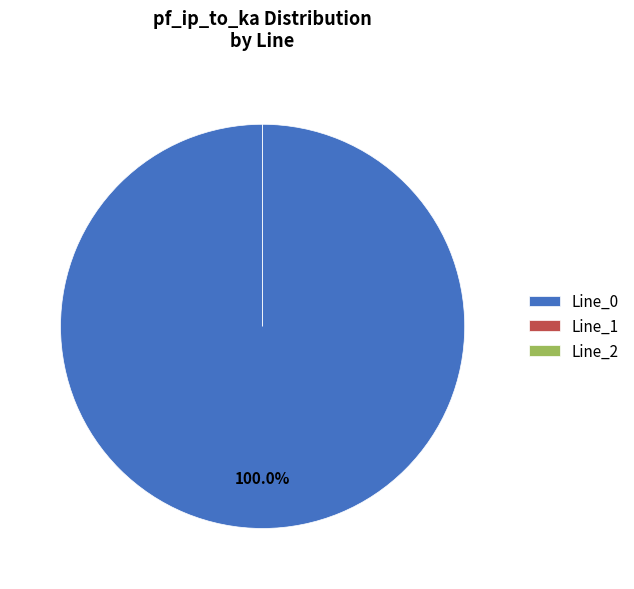

Rank the categories by value from lowest to highest.

Line_2, Line_1, Line_0